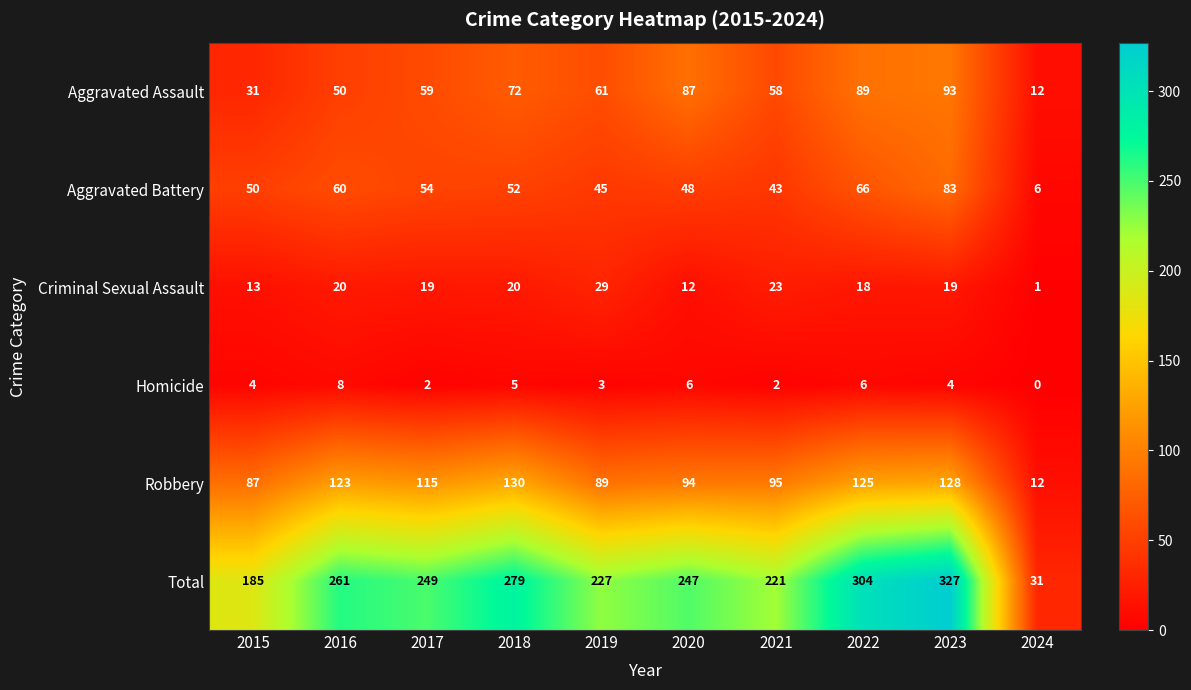

Which series has the largest total across all categories?

Total